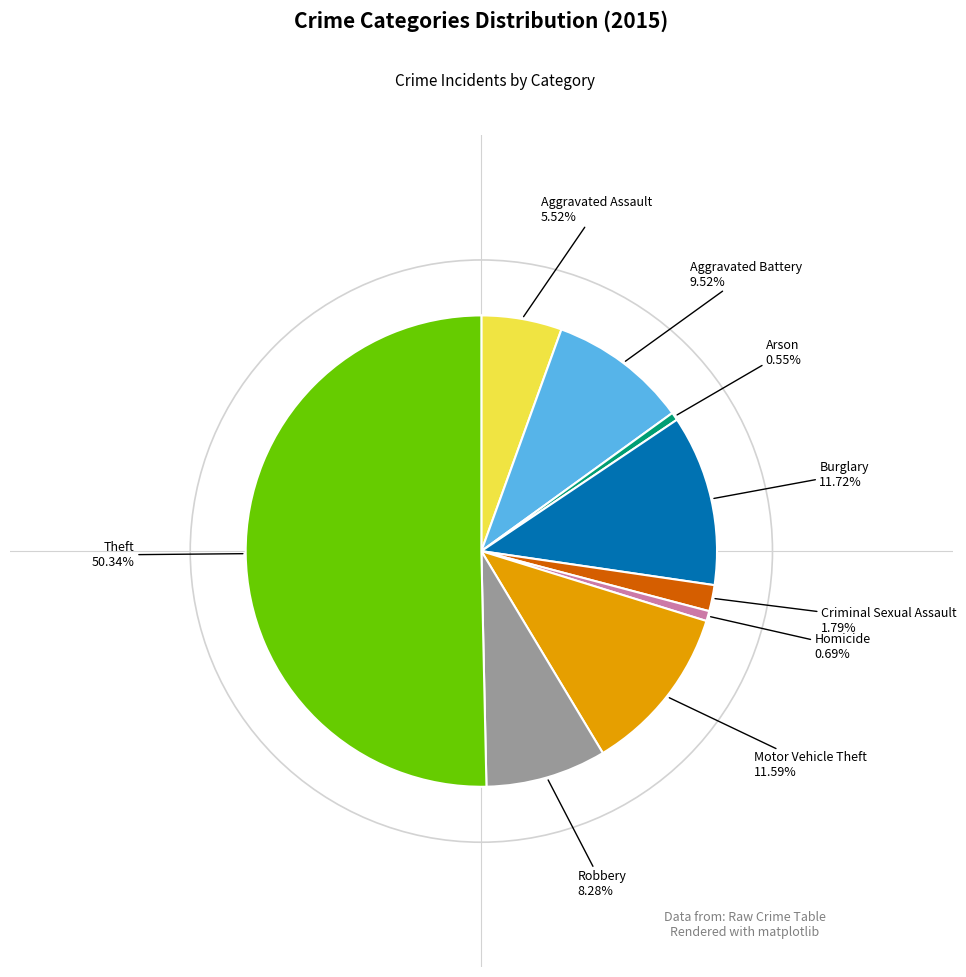

Count the number of slices in the pie.

9